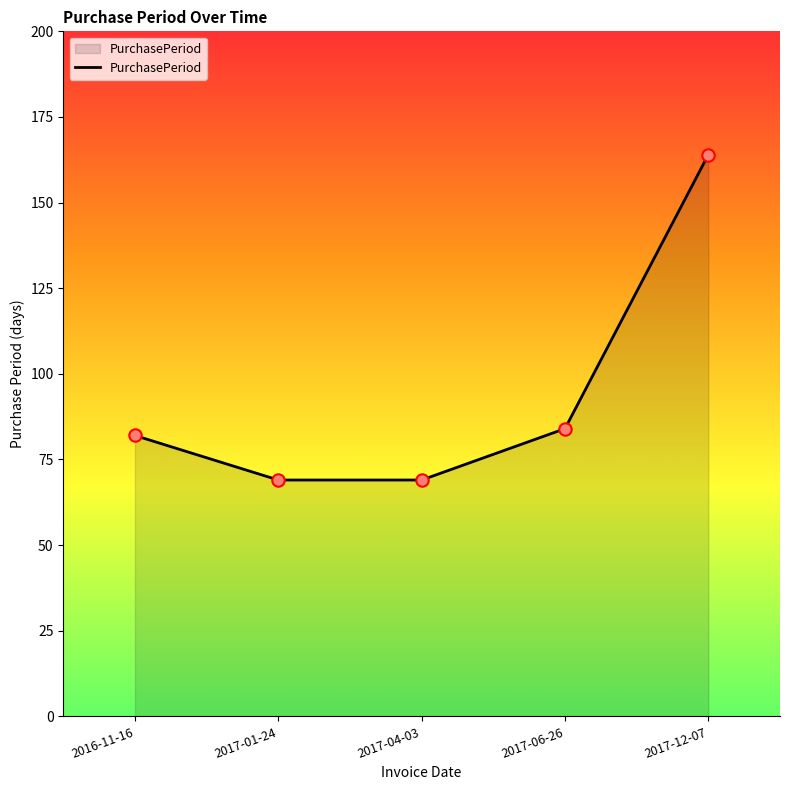

What is the change in value from 2016-11-16 to 2017-01-24?

-13